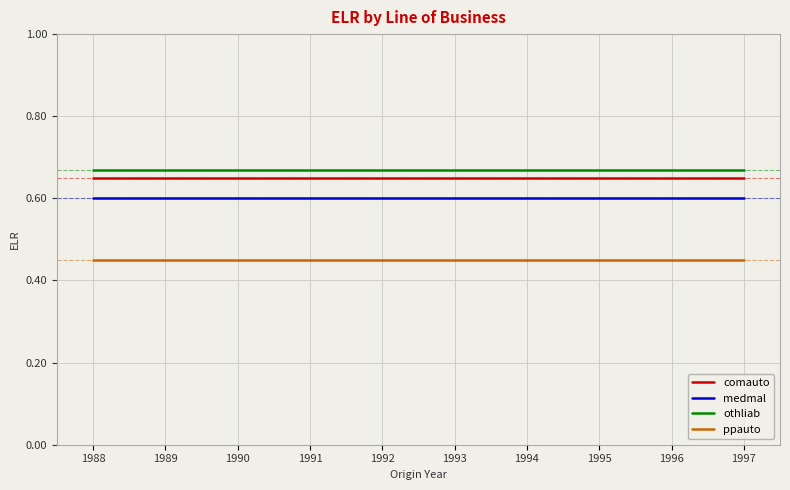

The othliab series shows 1.1 at 1994. True or false?

False